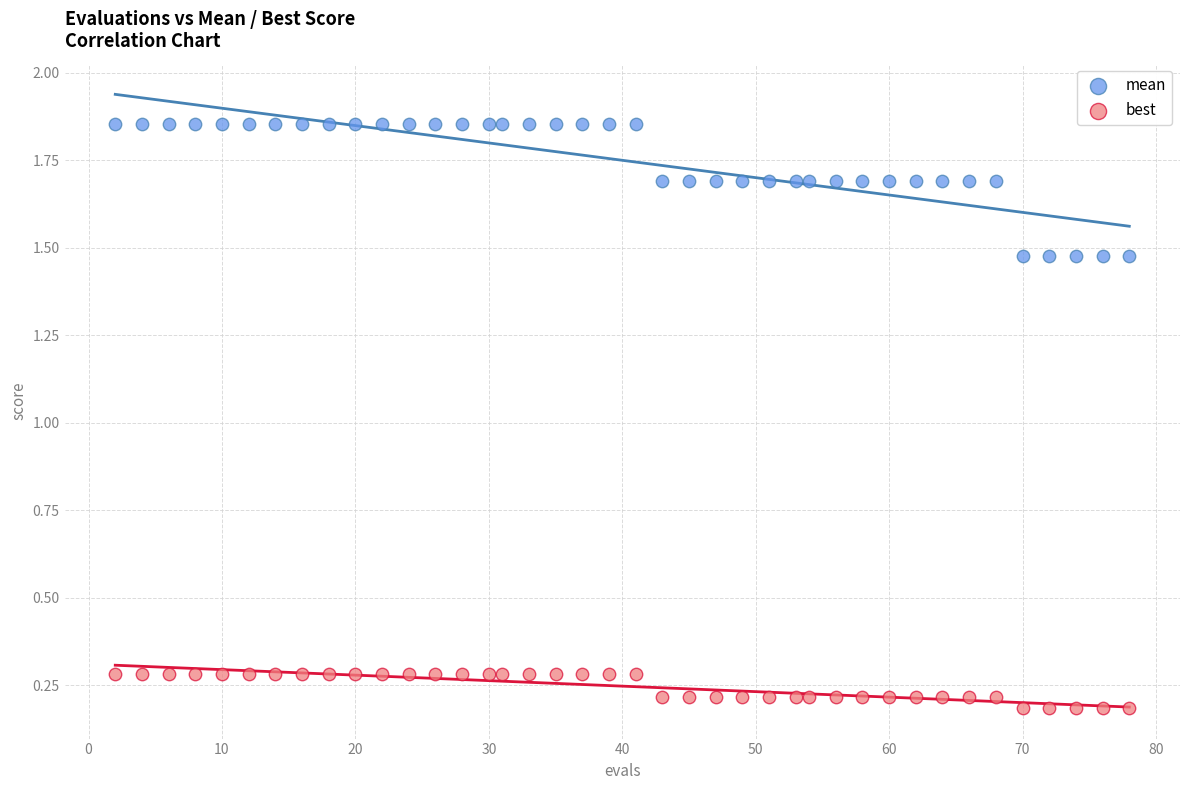

Which series reaches the maximum Y coordinate?

mean